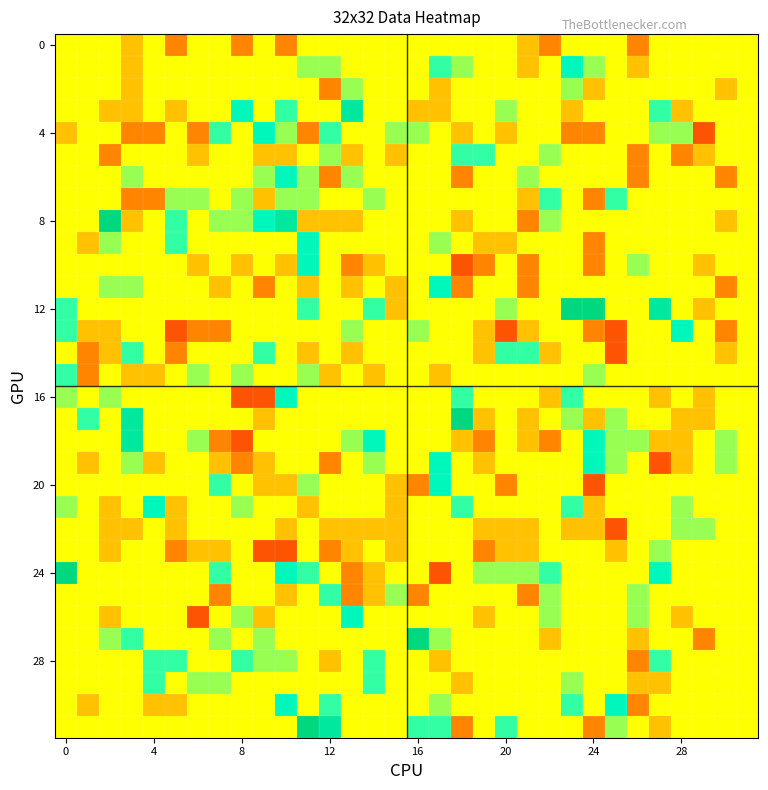

Which series has the largest total across all categories?

12